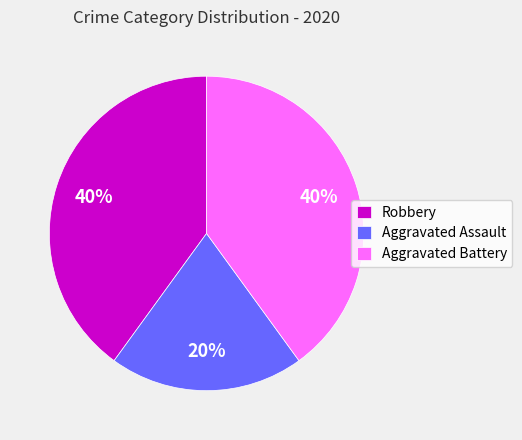

Count the number of slices in the pie.

3